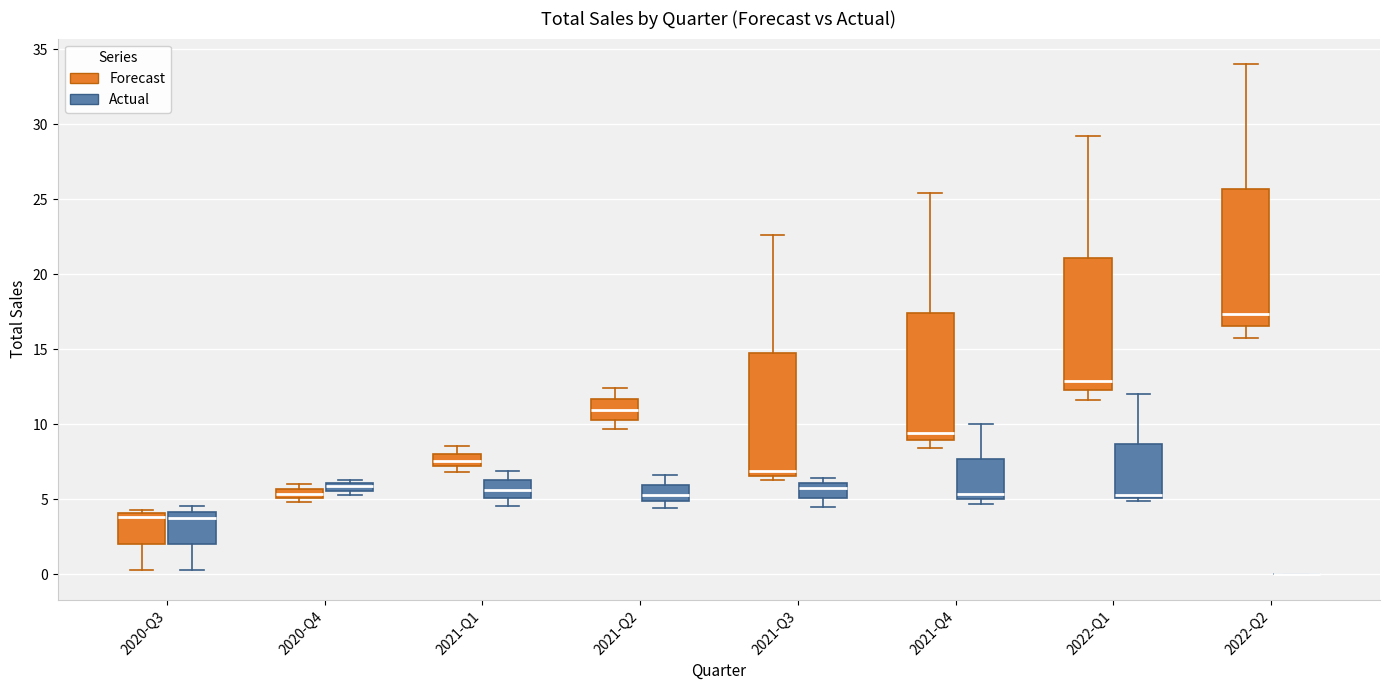

Where is the lower edge of the box for 2020-Q4 (Forecast) on the y-axis? The values are not printed on the chart, so give them approximately, as read against the axis.

5.0